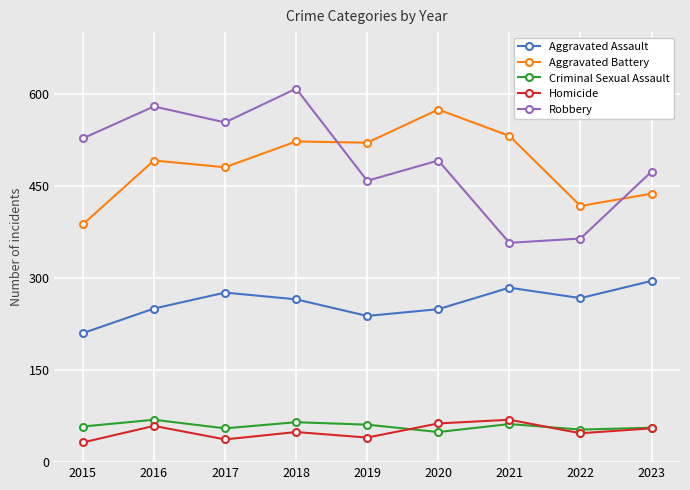

Rank the series at 2015 from lowest to highest value.

Homicide, Criminal Sexual Assault, Aggravated Assault, Aggravated Battery, Robbery